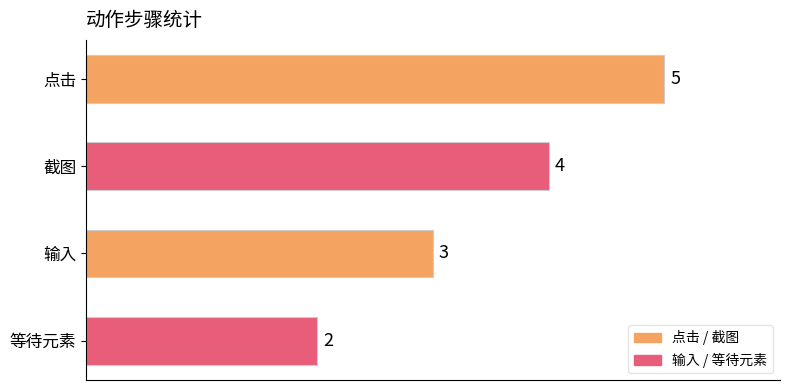

Reading top to bottom, what are all the values shown in this chart?

5	4	3	2